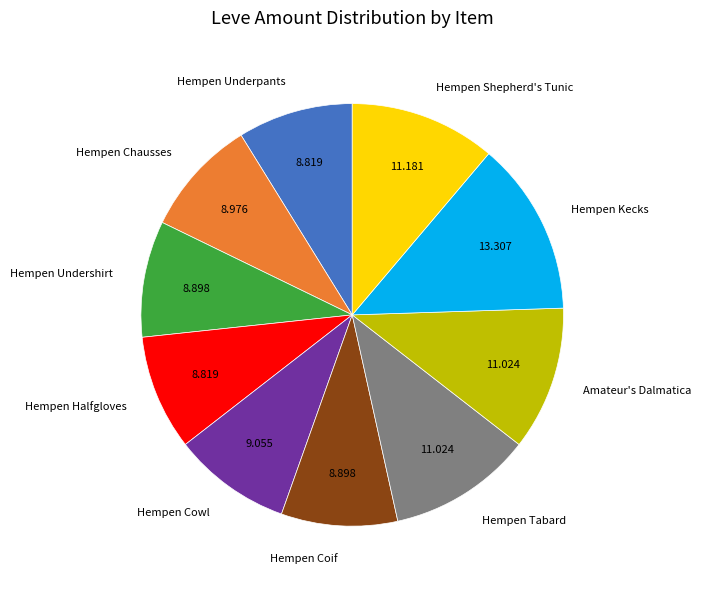

Is the sum of Hempen Underpants and Hempen Shepherd's Tunic greater than half?

No